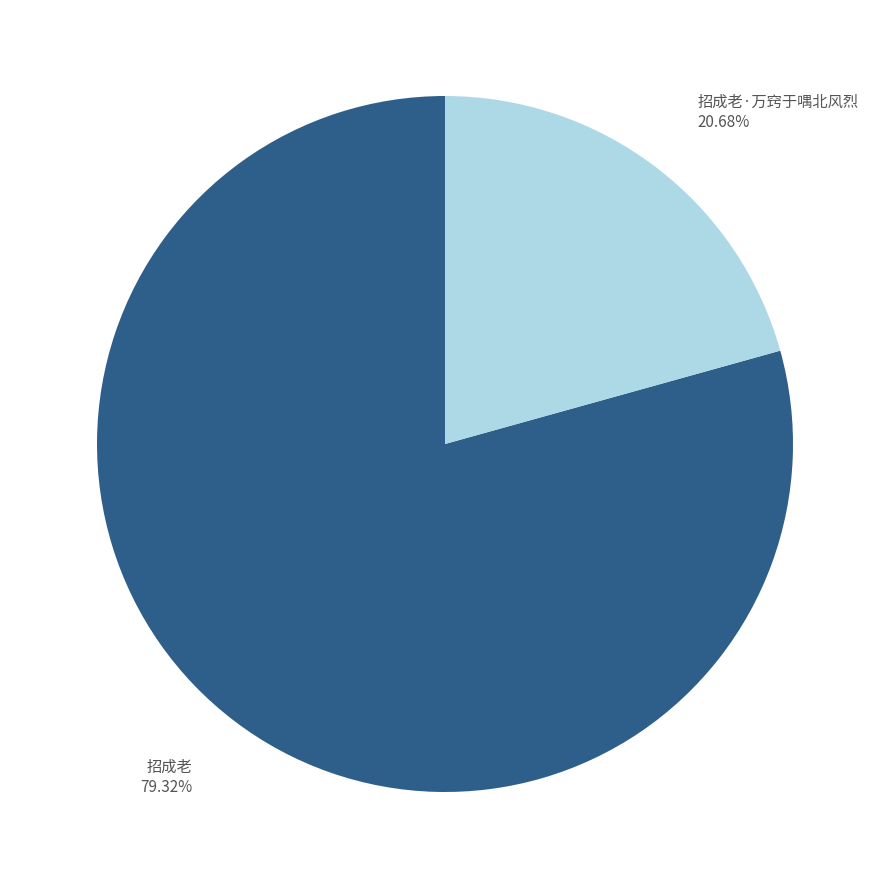

What percentage is the 招成老 slice, to the nearest percent?

79%